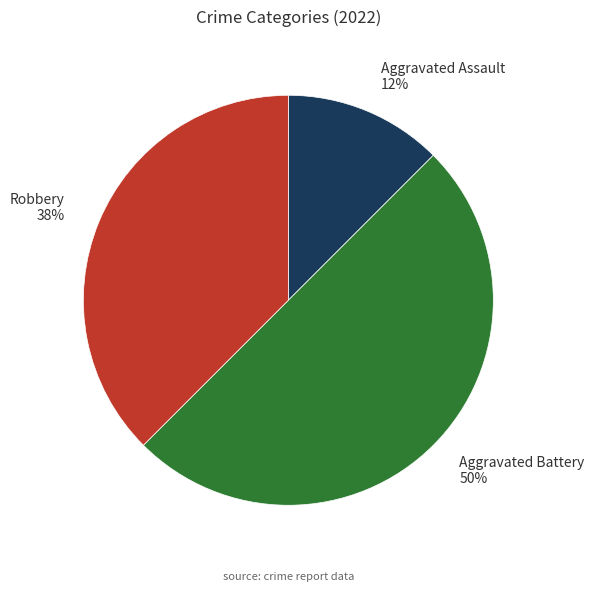

Do Robbery and Aggravated Battery together represent more than half of the pie?

Yes